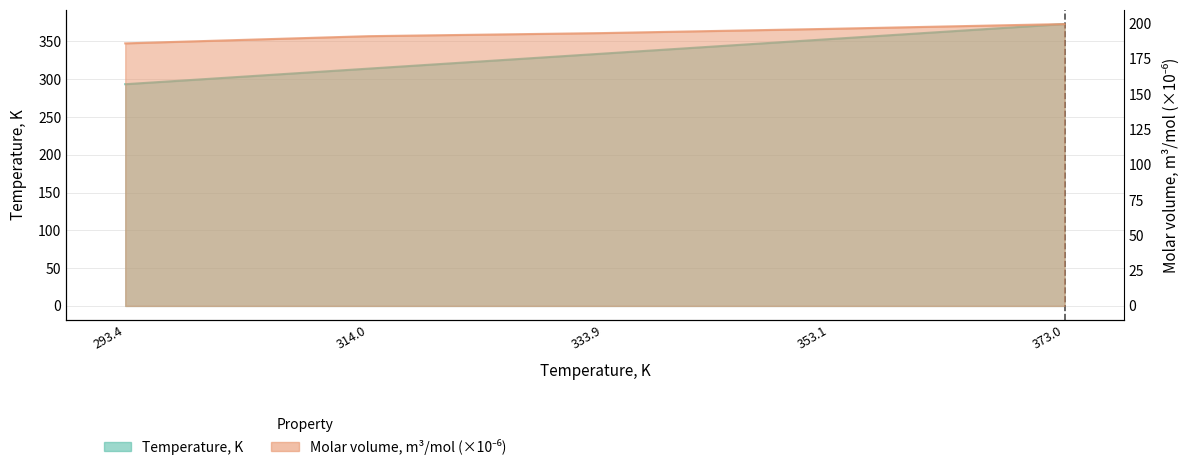

How many categories are shown in the chart?

5